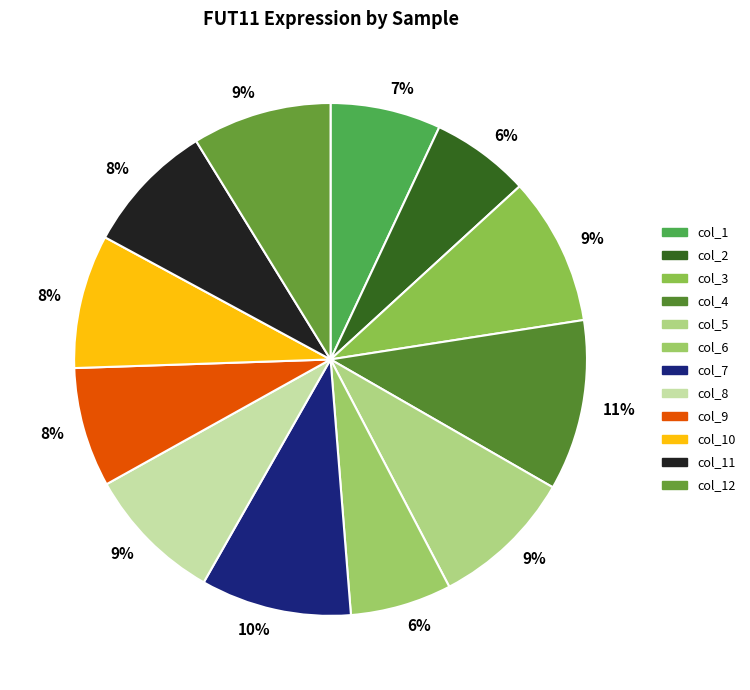

Between col_8 and col_2, which is larger?

col_8